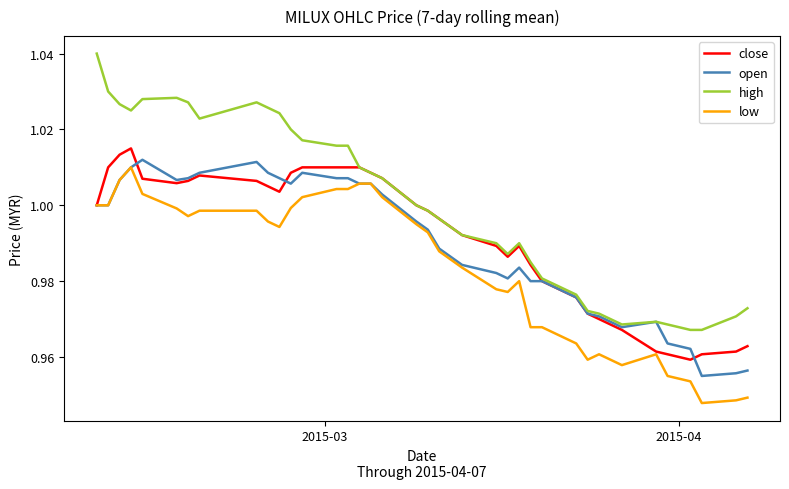

Which series has the widest spread of values?

high